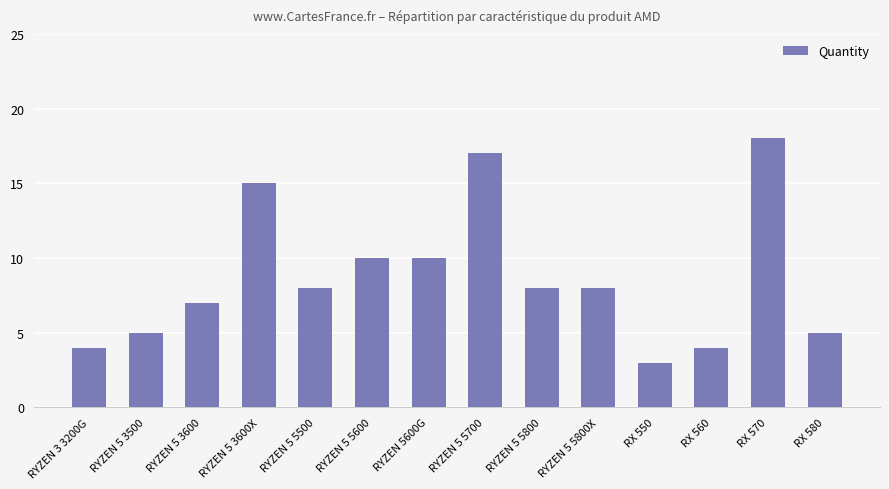

How many bars are there in total?

14